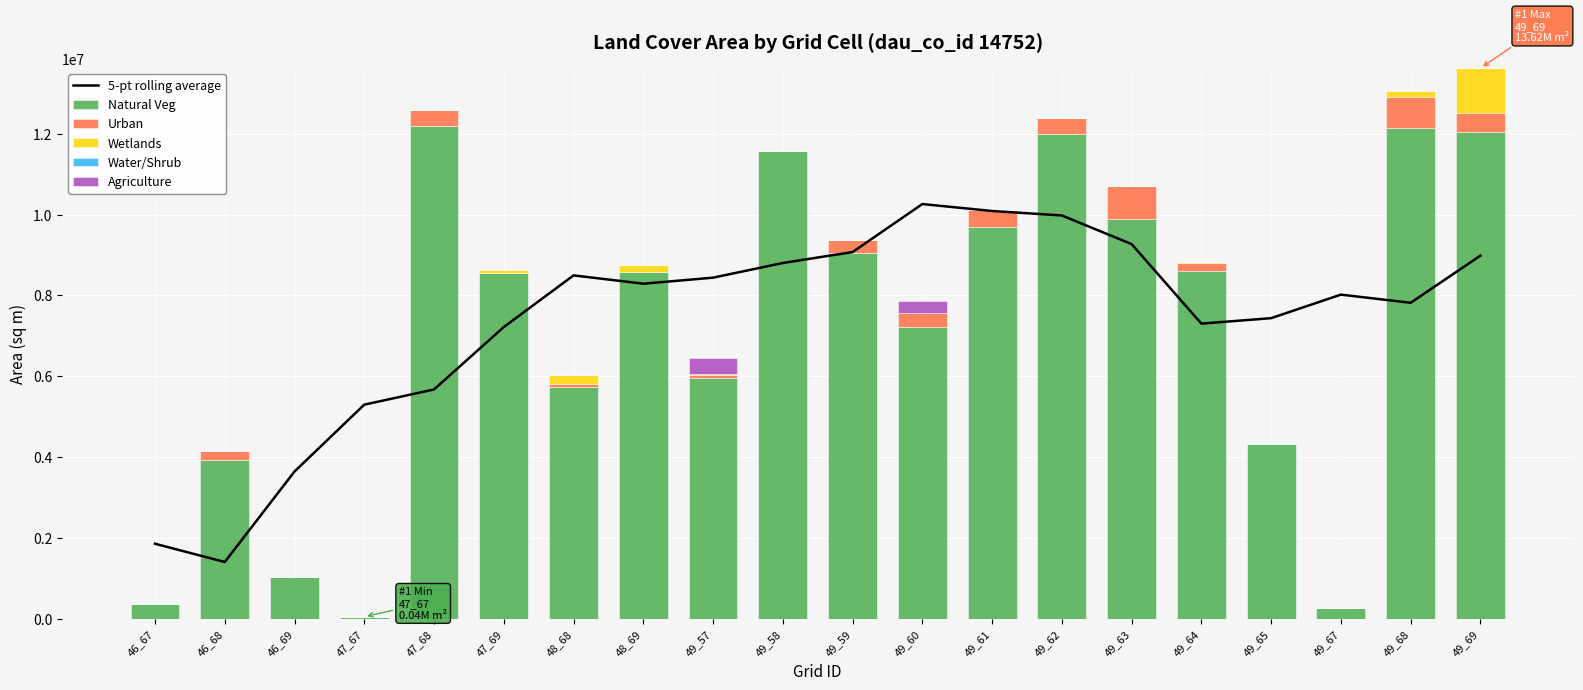

At which label does Wetlands reach its peak?

49_69